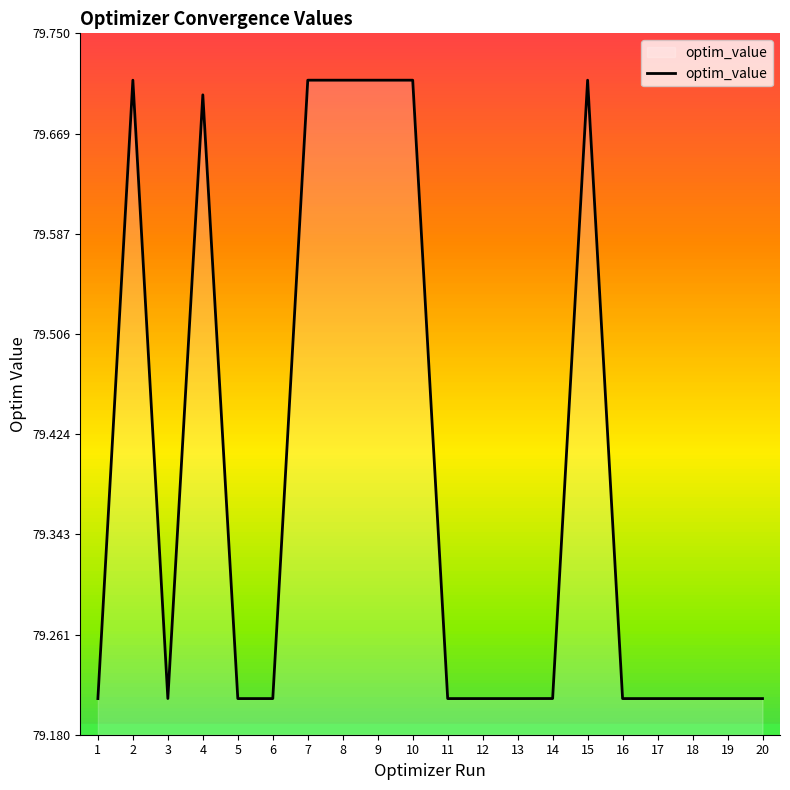

What is the change in value from 1 to 7?

+0.5